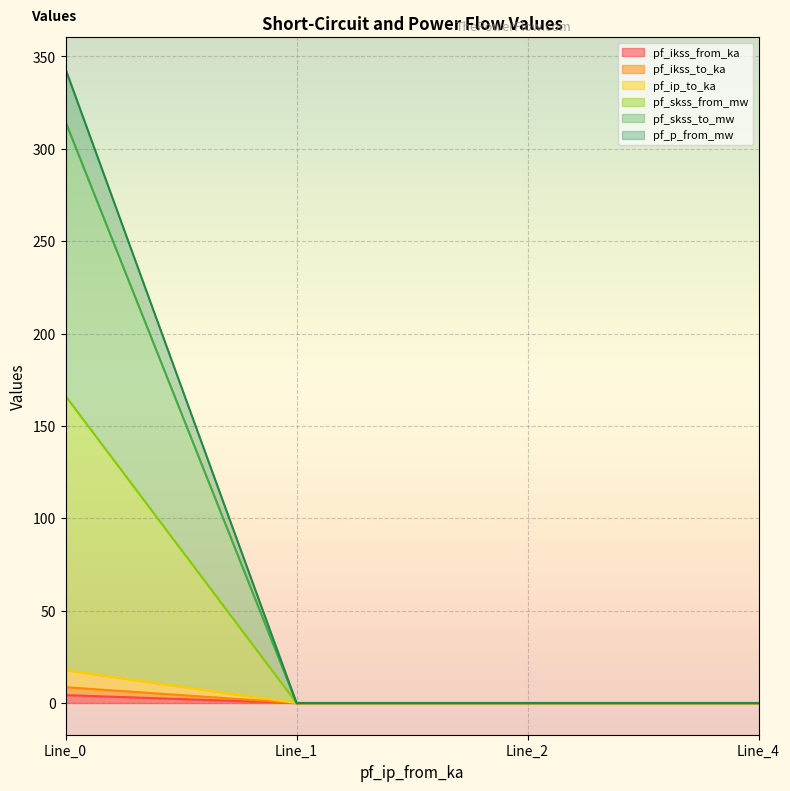

True or false: pf_ikss_to_ka has more than 1 points higher than both neighbors.

False